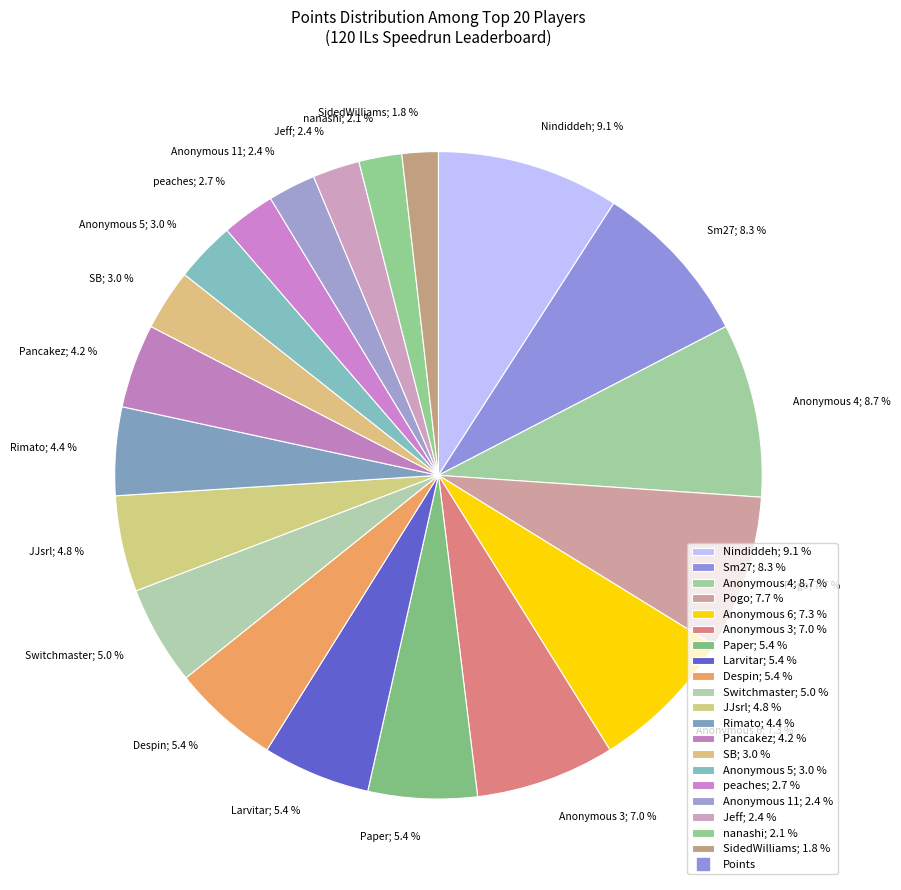

Does SB represent more than half of the total?

No